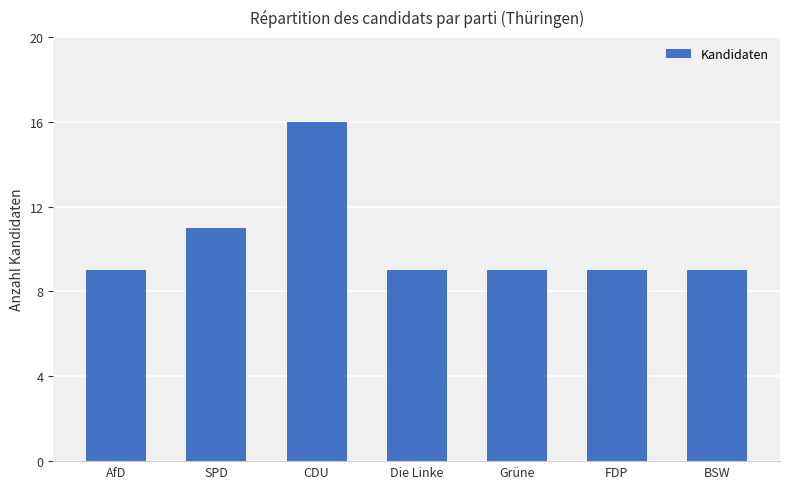

The value at FDP is 9. True or false?

True